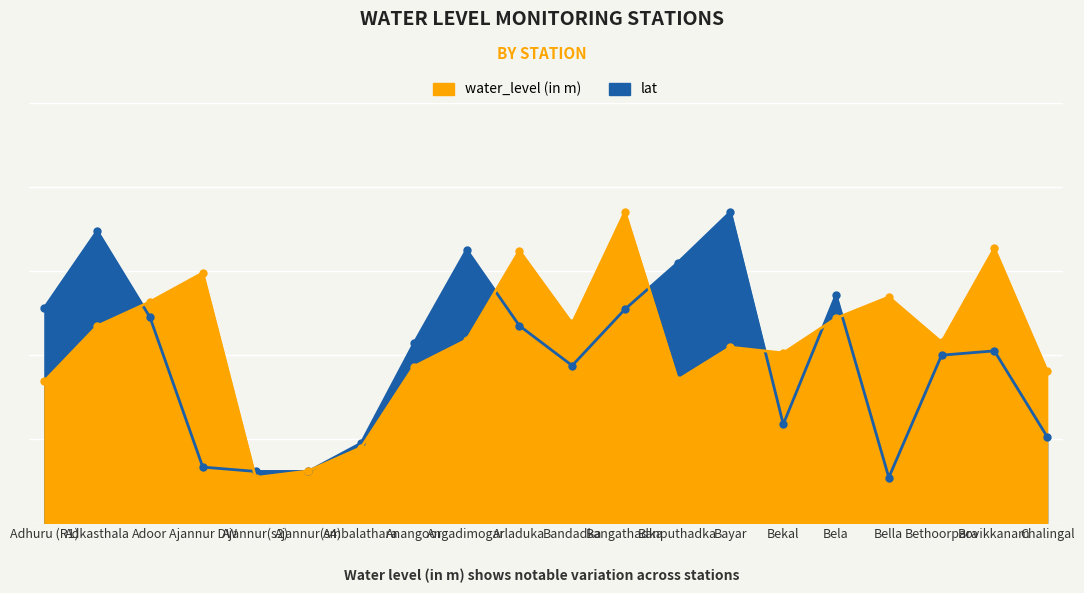

Which series ends up on top after the final intersection of lat and water_level (in m)?

water_level (in m)